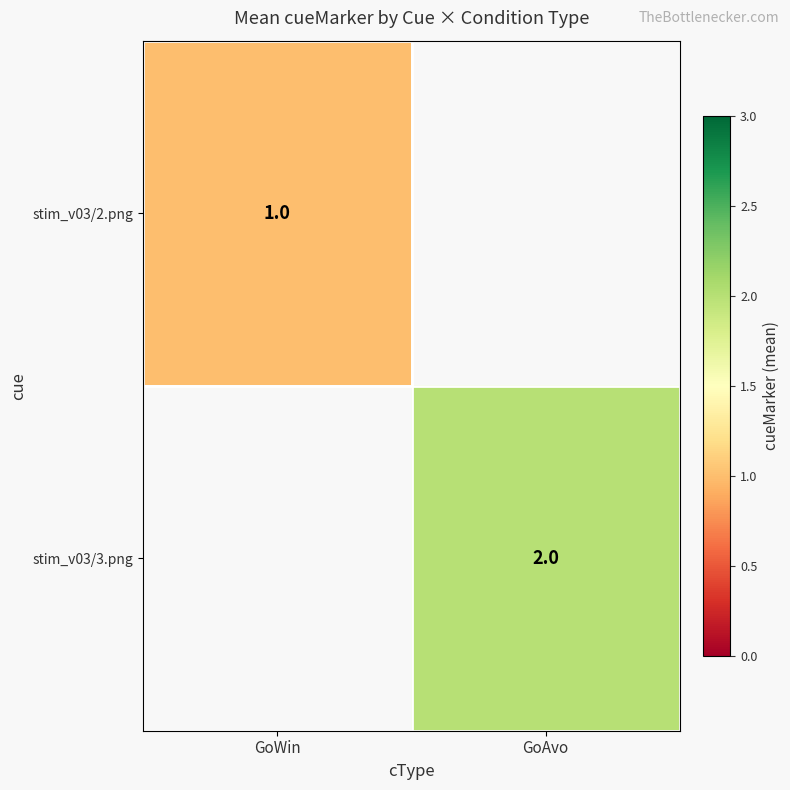

The value of stim_v03/2.png at GoWin is 2. True or false?

False